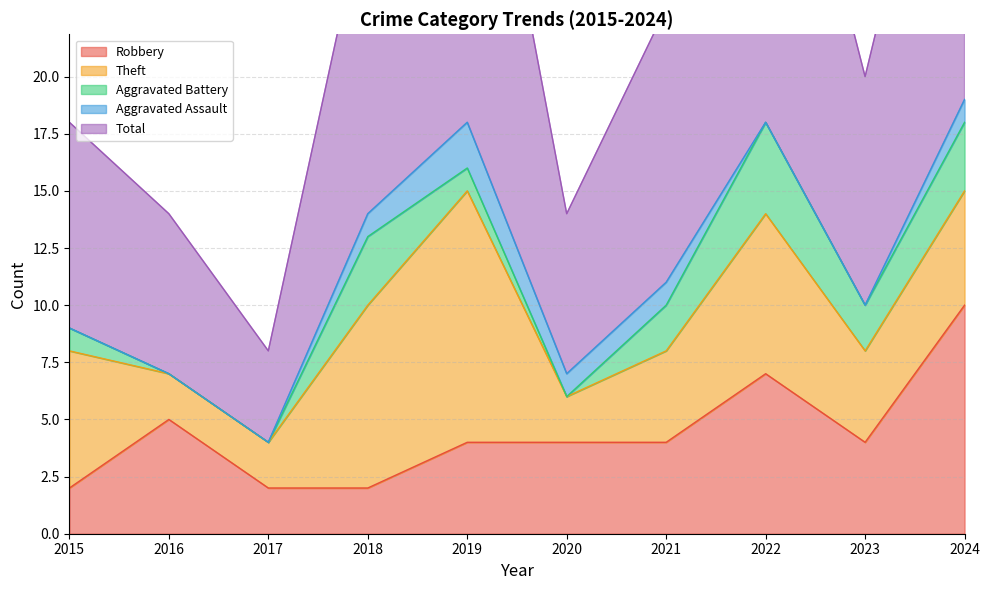

Reading left to right, transcribe all the data shown in this chart.

Robbery: 2015=2	2016=5	2017=2	2018=2	2019=4	2020=4	2021=4	2022=7	2023=4	2024=10
Theft: 2015=6	2016=2	2017=2	2018=8	2019=11	2020=2	2021=4	2022=7	2023=4	2024=5
Aggravated Battery: 2015=1	2016=0	2017=0	2018=3	2019=1	2020=0	2021=2	2022=4	2023=2	2024=3
Aggravated Assault: 2015=0	2016=0	2017=0	2018=1	2019=2	2020=1	2021=1	2022=0	2023=0	2024=1
Total: 2015=9	2016=7	2017=4	2018=14	2019=19	2020=7	2021=12	2022=19	2023=10	2024=19